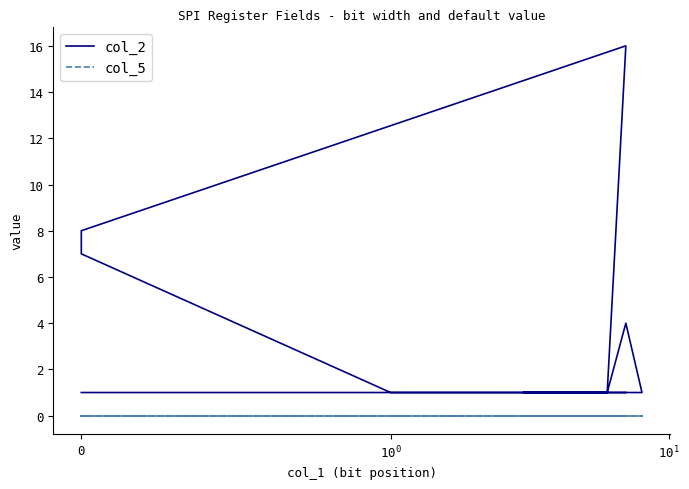

What are all the series names shown in the legend?

col_2, col_5